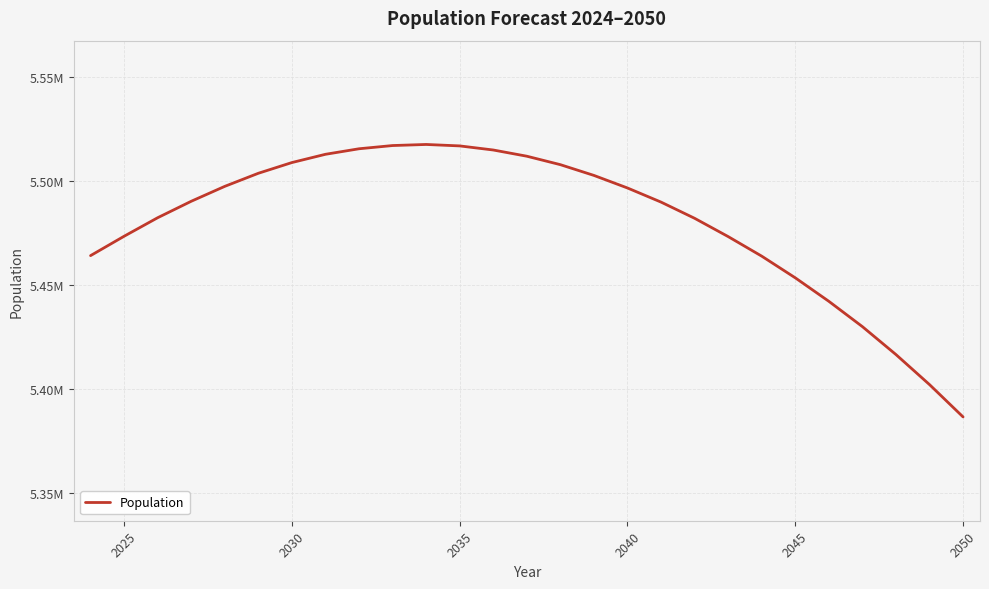

Reading left to right, transcribe all the data shown in this chart.

5464158	5473495	5482414	5490340	5497527	5503826	5508990	5512969	5515632	5517185	5517705	5517010	5515037	5512045	5507972	5502793	5496740	5489938	5482140	5473327	5463902	5453460	5442148	5429952	5416499	5402030	5386454